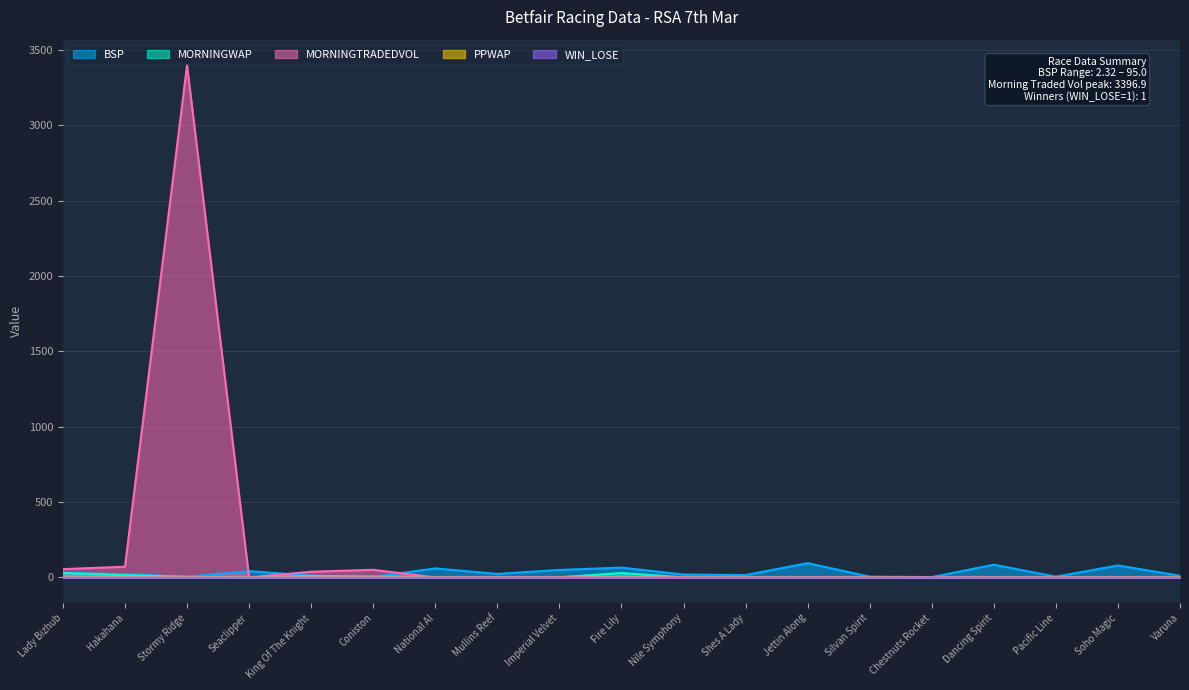

What is the maximum value shown in the chart?

3396.9